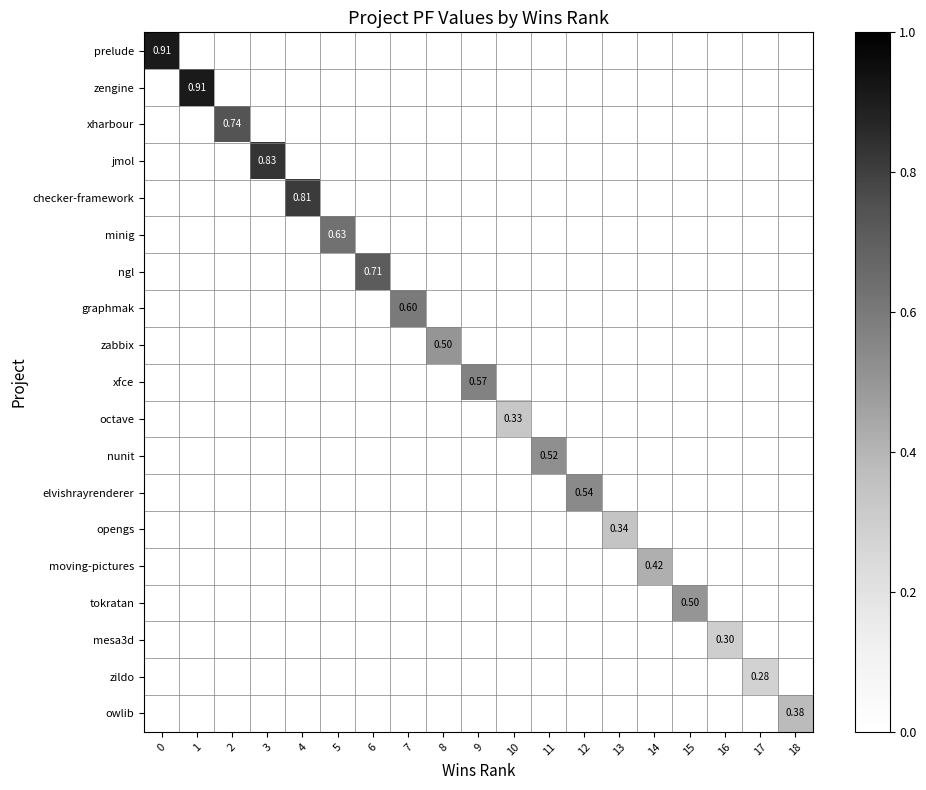

List the series in order of their peak value, highest first.

prelude, zengine, jmol, checker-framework, xharbour, ngl, minig, graphmak, xfce, elvishrayrenderer, nunit, zabbix, tokratan, moving-pictures, owlib, opengs, octave, mesa3d, zildo